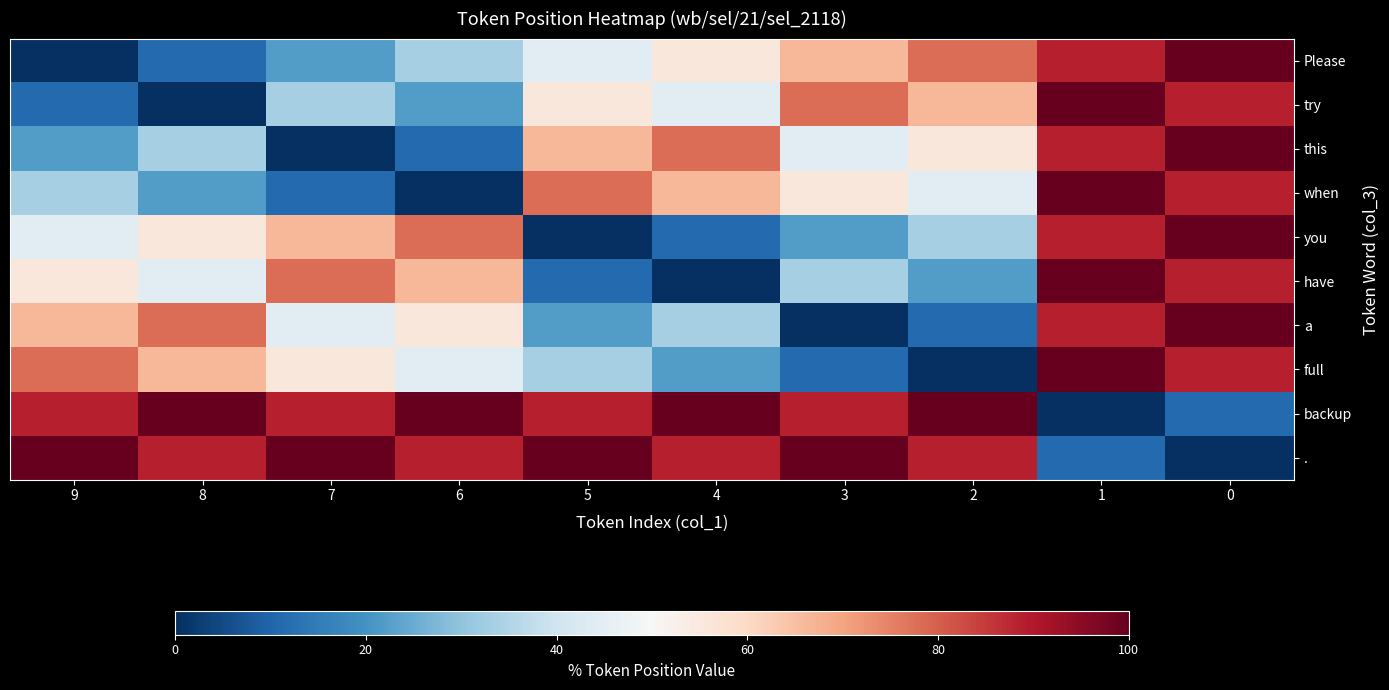

Reading left to right, extract all data points from this chart.

Please: 9=0.0	8=11.1	7=22.2	6=33.3	5=44.4	4=55.6	3=66.7	2=77.8	1=88.9	0=100.0
try: 9=11.1	8=0.0	7=33.3	6=22.2	5=55.6	4=44.4	3=77.8	2=66.7	1=100.0	0=88.9
this: 9=22.2	8=33.3	7=0.0	6=11.1	5=66.7	4=77.8	3=44.4	2=55.6	1=88.9	0=100.0
when: 9=33.3	8=22.2	7=11.1	6=0.0	5=77.8	4=66.7	3=55.6	2=44.4	1=100.0	0=88.9
you: 9=44.4	8=55.6	7=66.7	6=77.8	5=0.0	4=11.1	3=22.2	2=33.3	1=88.9	0=100.0
have: 9=55.6	8=44.4	7=77.8	6=66.7	5=11.1	4=0.0	3=33.3	2=22.2	1=100.0	0=88.9
a: 9=66.7	8=77.8	7=44.4	6=55.6	5=22.2	4=33.3	3=0.0	2=11.1	1=88.9	0=100.0
full: 9=77.8	8=66.7	7=55.6	6=44.4	5=33.3	4=22.2	3=11.1	2=0.0	1=100.0	0=88.9
backup: 9=88.9	8=100.0	7=88.9	6=100.0	5=88.9	4=100.0	3=88.9	2=100.0	1=0.0	0=11.1
.: 9=100.0	8=88.9	7=100.0	6=88.9	5=100.0	4=88.9	3=100.0	2=88.9	1=11.1	0=0.0